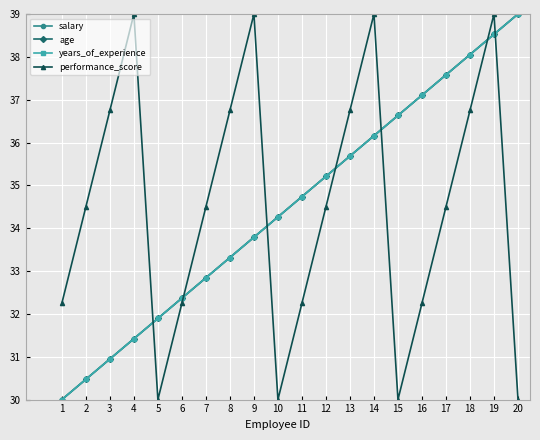

What is the average value of the years_of_experience series?

34.5